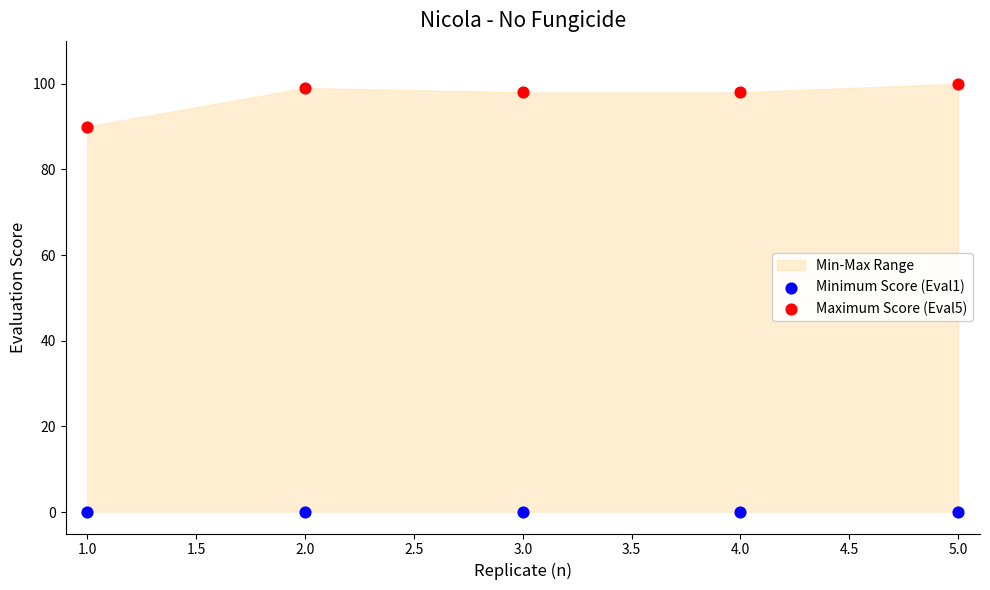

Which series reaches the maximum Y coordinate?

Maximum Score (Eval5)